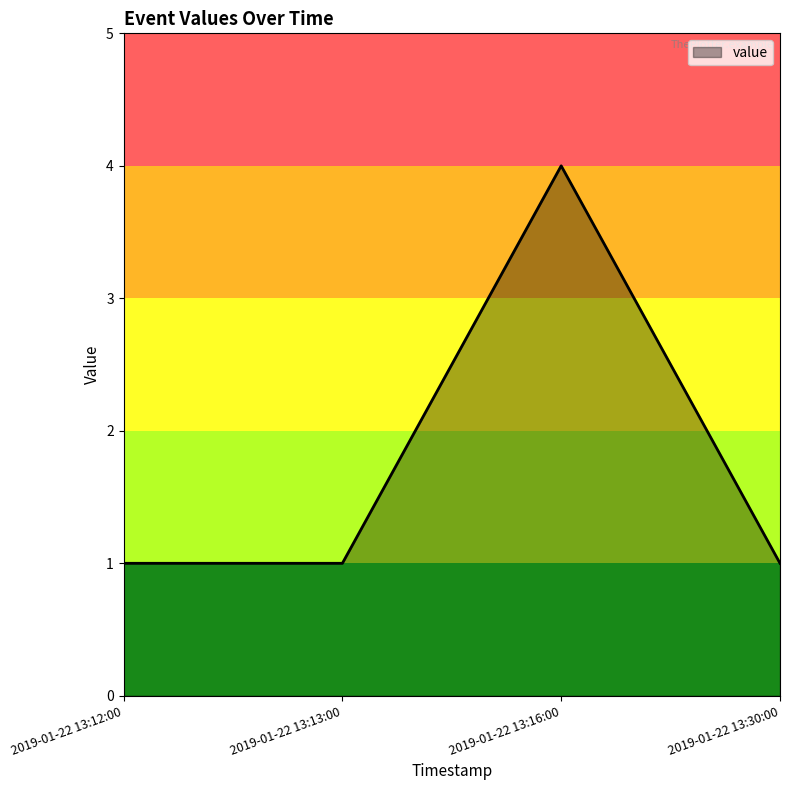

What is the maximum value shown in the chart?

4